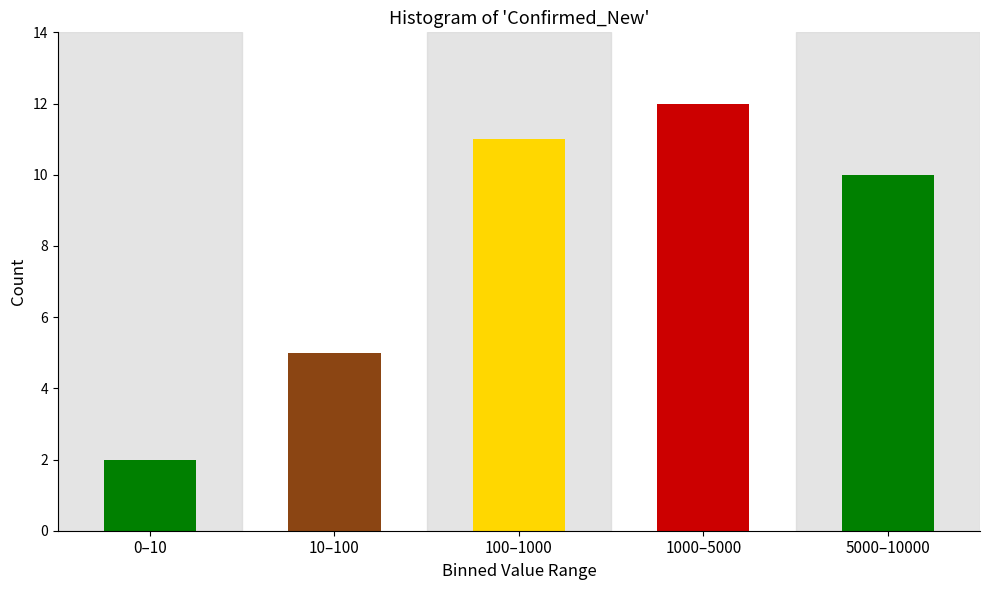

Reading right to left, what are all the values shown in this chart?

5000–10000=10	1000–5000=12	100–1000=11	10–100=5	0–10=2